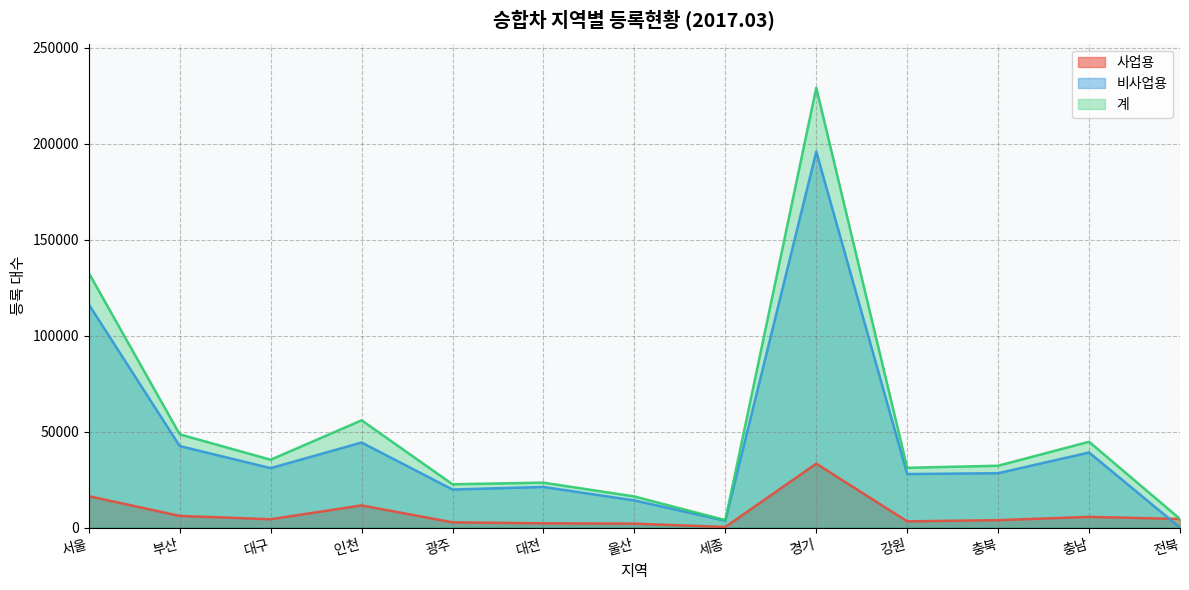

The value of 사업용 at 전북 is 7683. True or false?

False